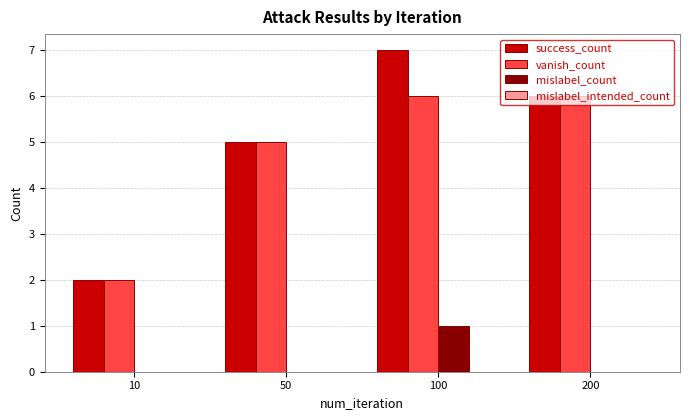

Which series has the widest spread of values?

success_count